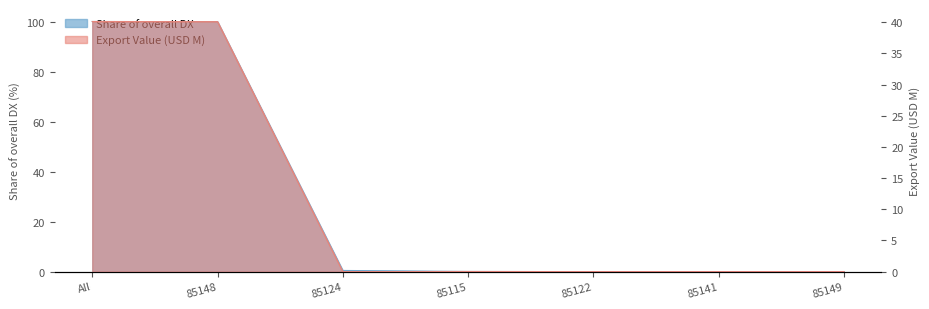

Which category has the highest value in the Share of overall DX series?

All